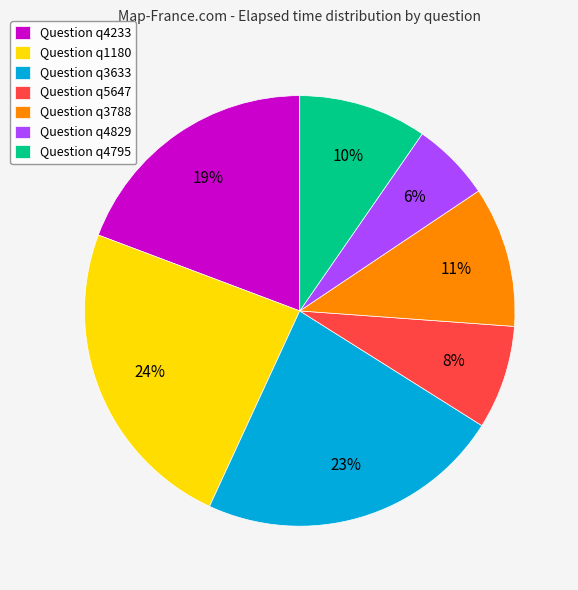

To the nearest percent, what percentage of the pie is Question q4233?

19%